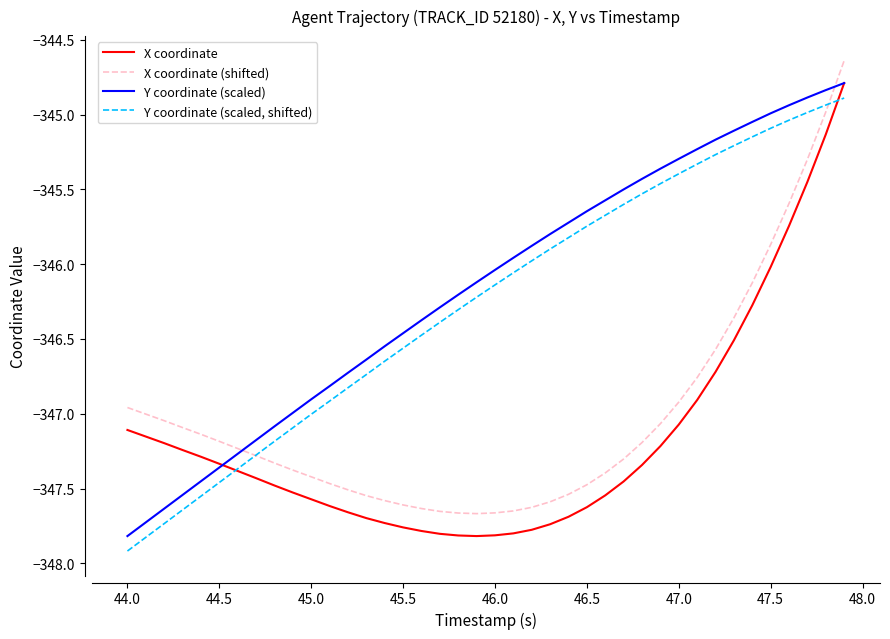

True or false: X coordinate and X coordinate (shifted) intersect in this chart.

False